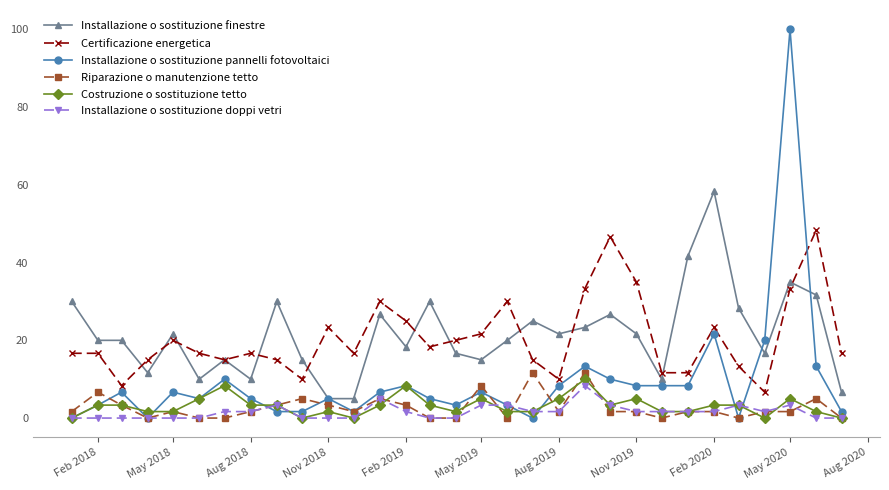

What are all the series names shown in the legend?

Installazione o sostituzione finestre, Certificazione energetica, Installazione o sostituzione pannelli fotovoltaici, Riparazione o manutenzione tetto, Costruzione o sostituzione tetto, Installazione o sostituzione doppi vetri